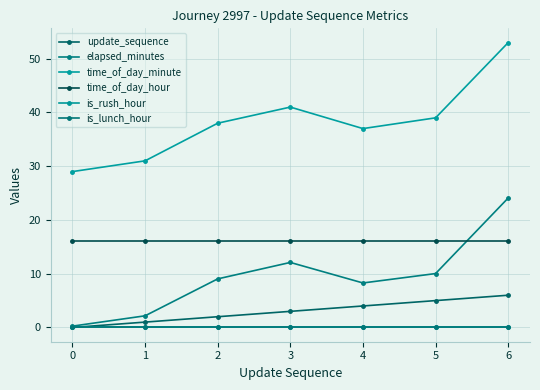

Is this an area chart (filled region under the line)?

No